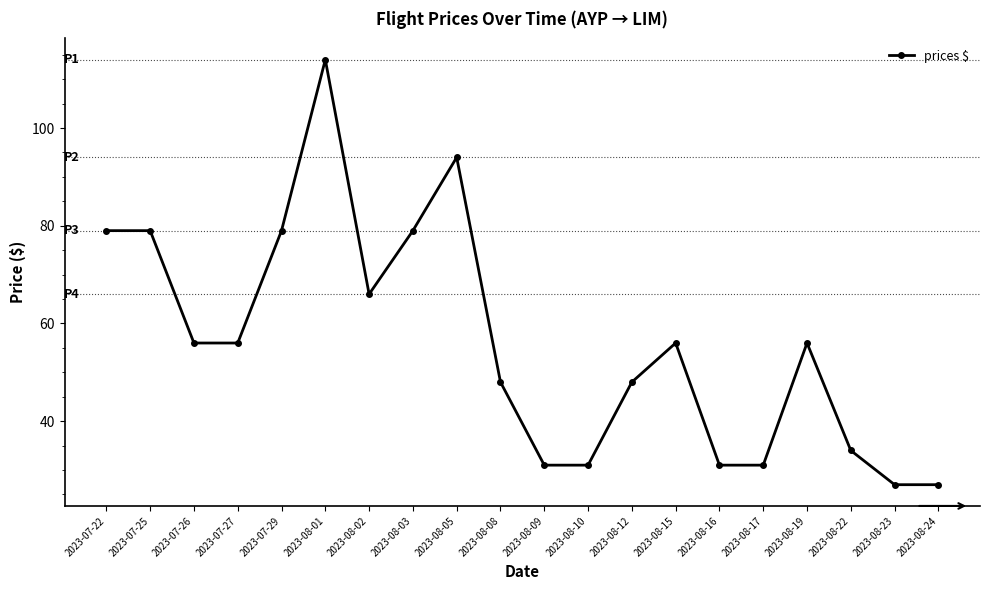

What is the sum of the values at 2023-08-15 and 2023-08-23?

83